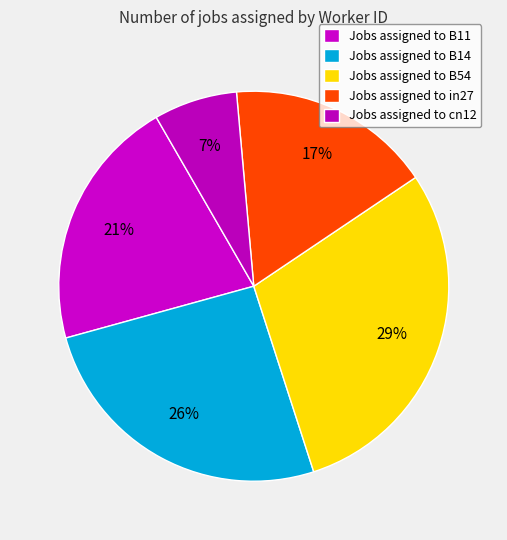

Rank the categories by value from lowest to highest.

cn12, in27, B11, B14, B54